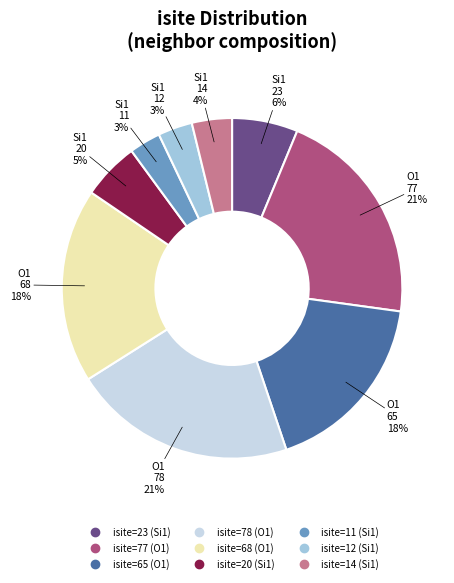

True or false: isite=65 (O1) accounts for 12% of the total.

False